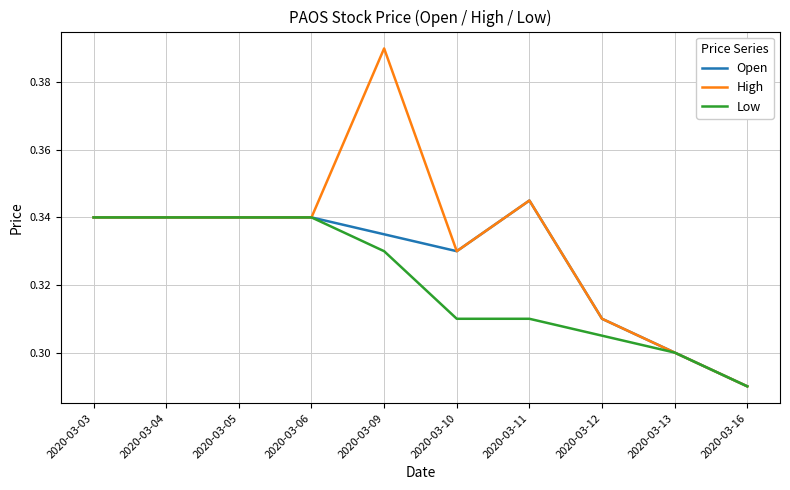

Is this an area chart (filled region under the line)?

No